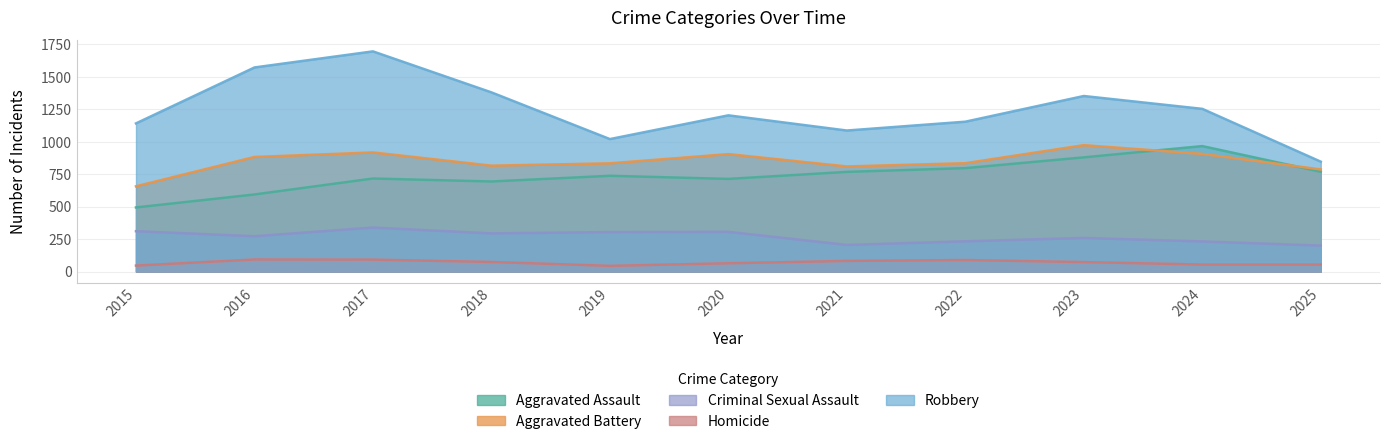

What is the sum of the Robbery values at 2025 and 2020?

2051